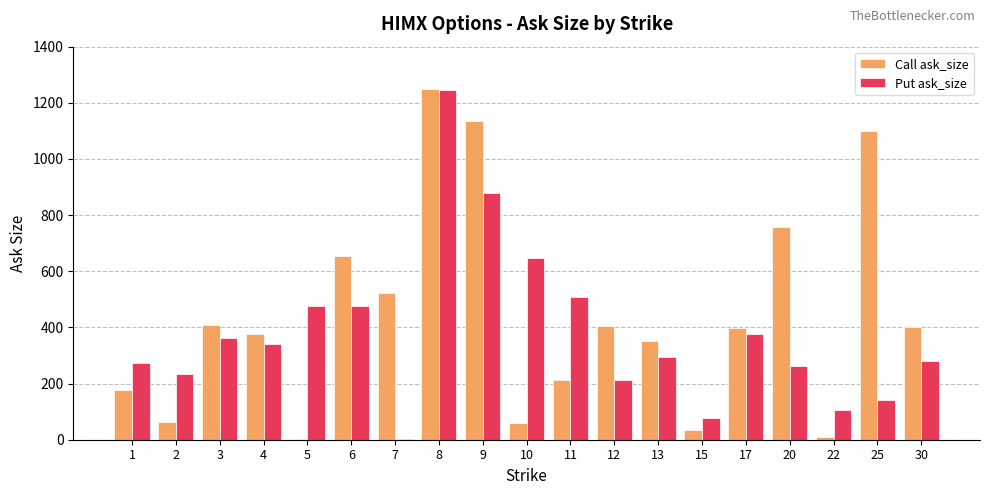

Are the bars grouped side by side (vs. stacked)?

Yes